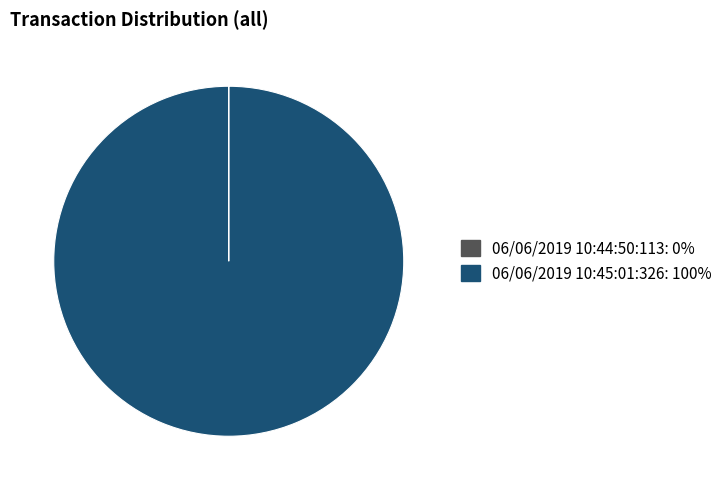

Which category accounts for the majority?

06/06/2019 10:45:01:326